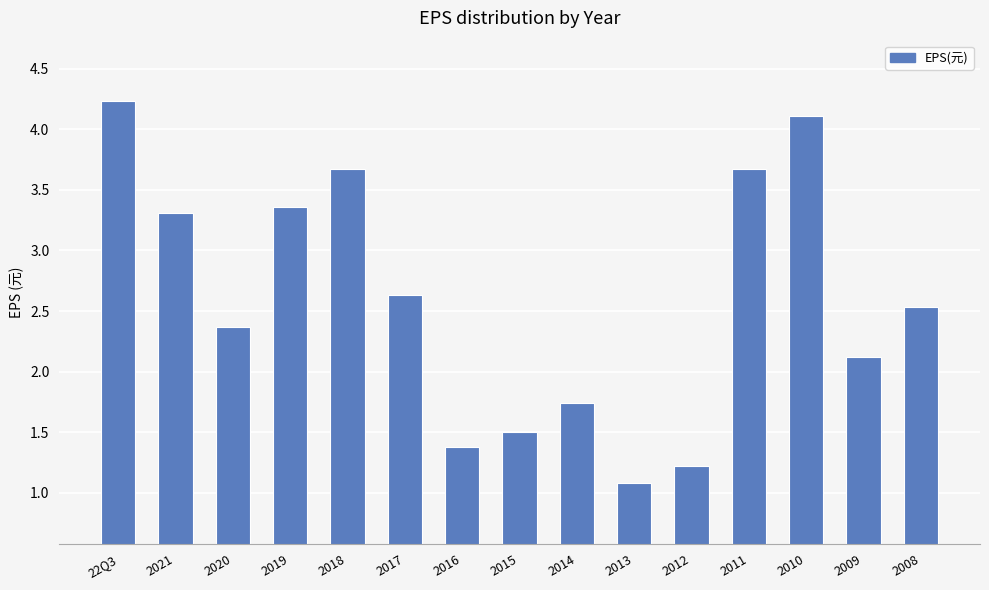

The chart shows a value of 1.1 at 2013. True or false?

True